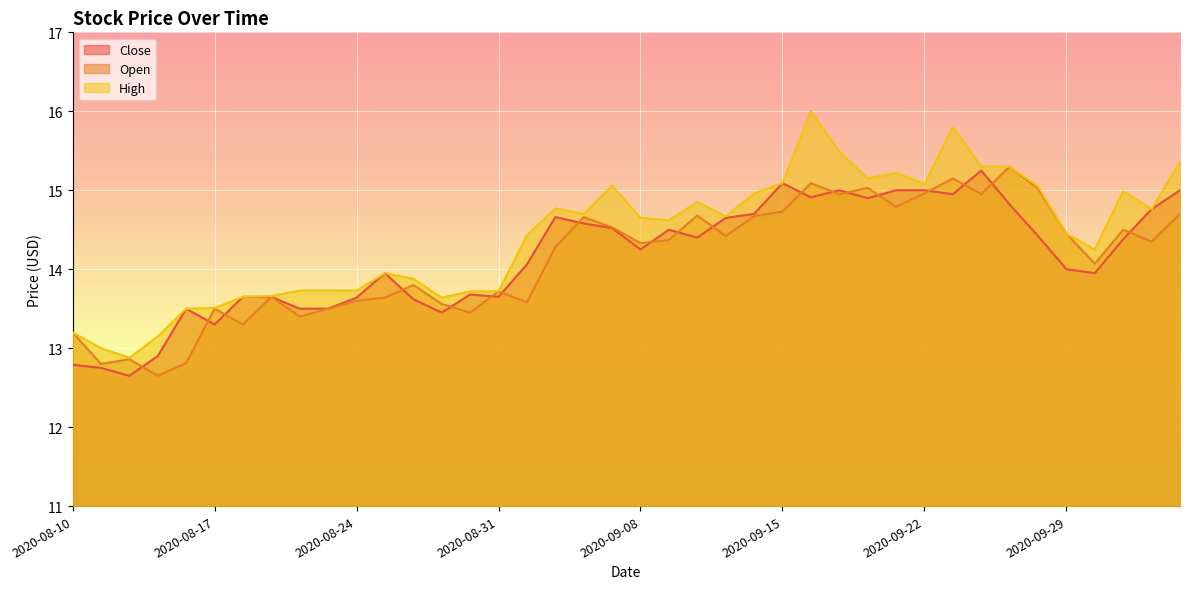

At how many categories does at least one series exceed 14?

24